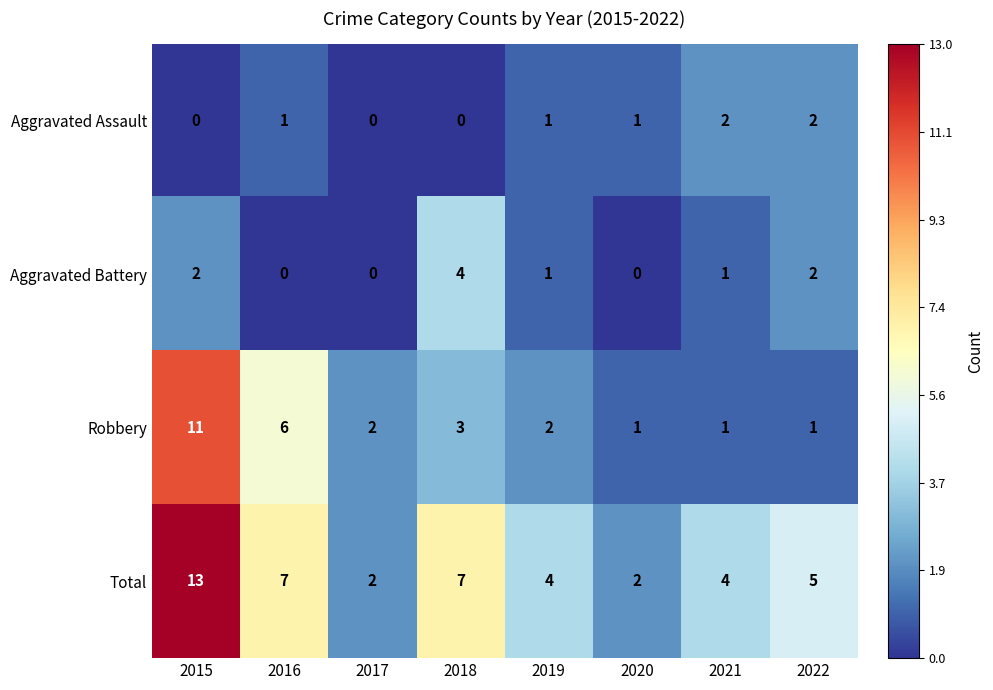

What is the difference between the highest and lowest values at 2016?

7